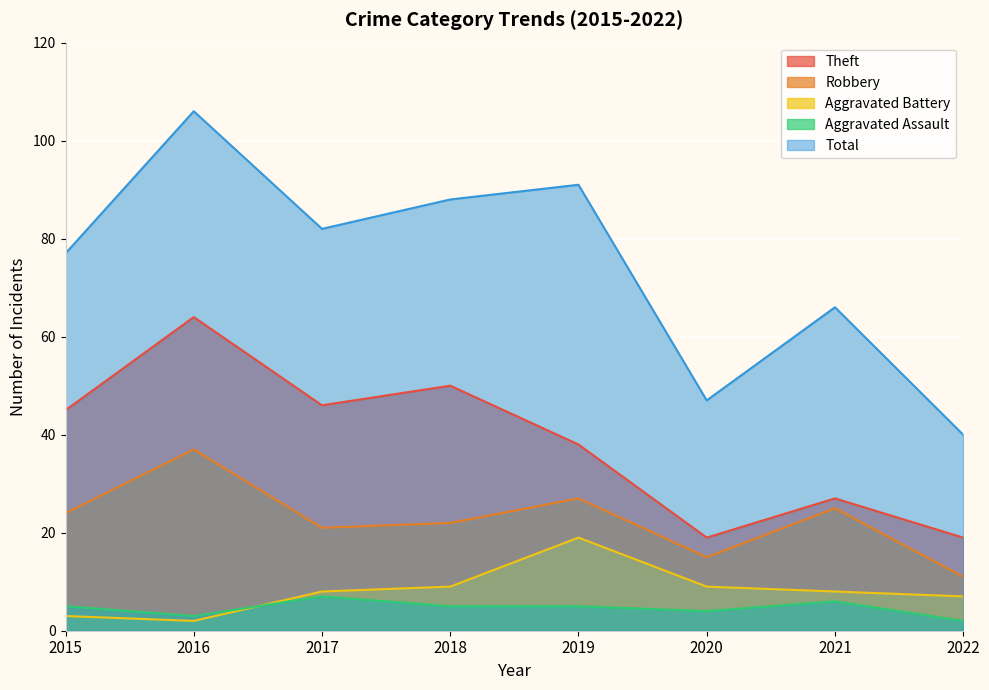

How many data points does each series have?

8